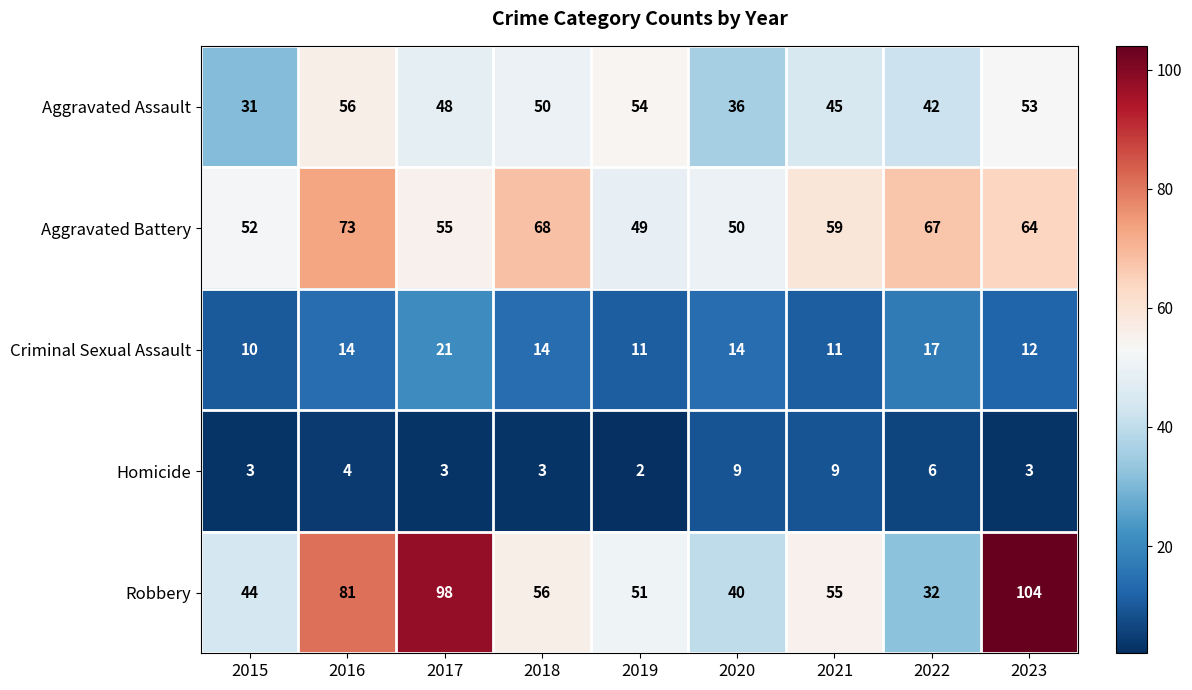

What is the total value across all series at 2022?

164